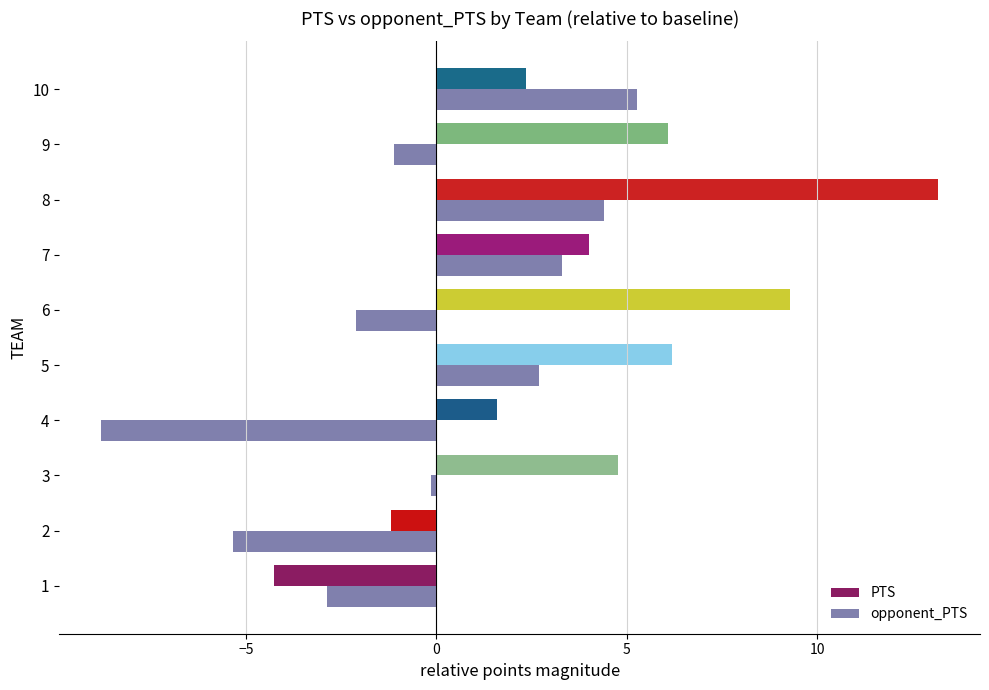

What is the maximum value shown in the chart?

13.2